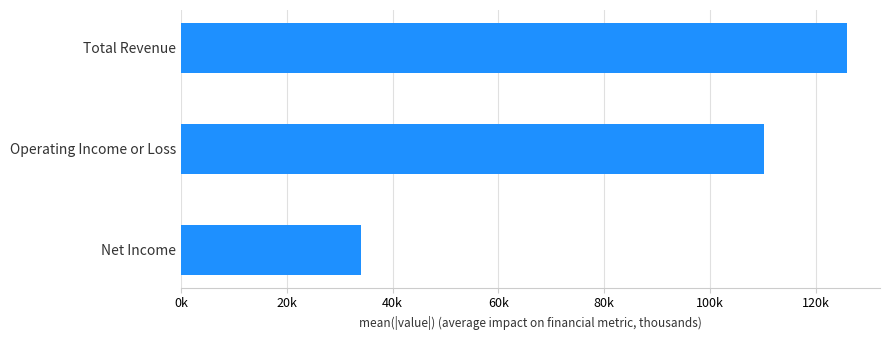

Count the values in the range 34100 to 125900.

3